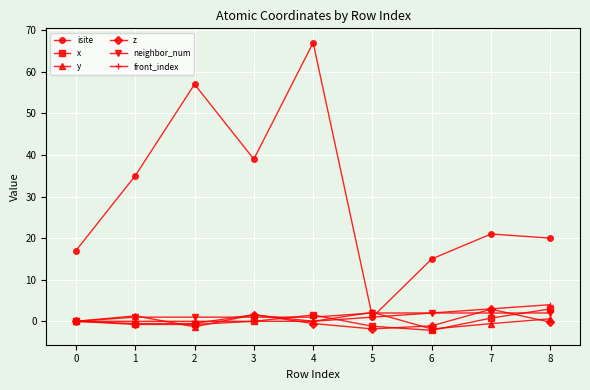

True or false: isite has a value of 1.0 at 5.

True